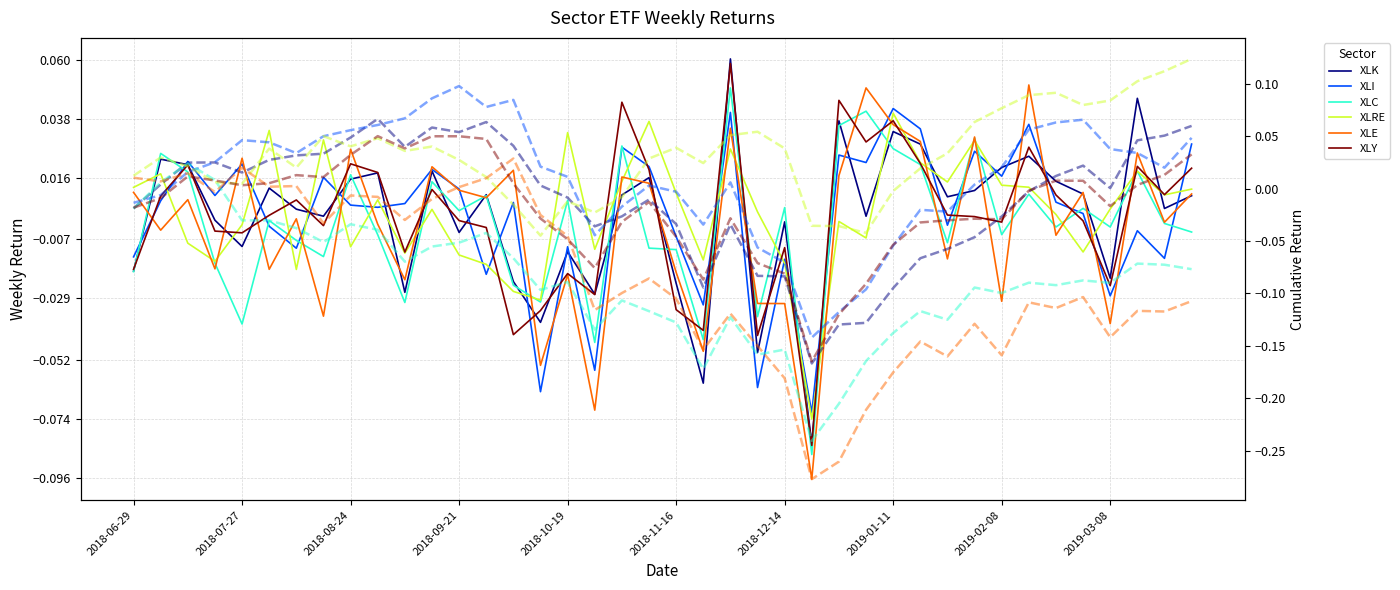

How many negative values does the XLK series have?

14